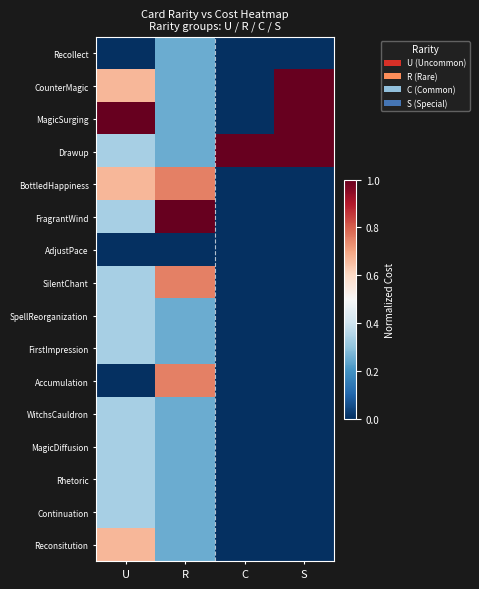

At which category is the sum across all series the highest?

U